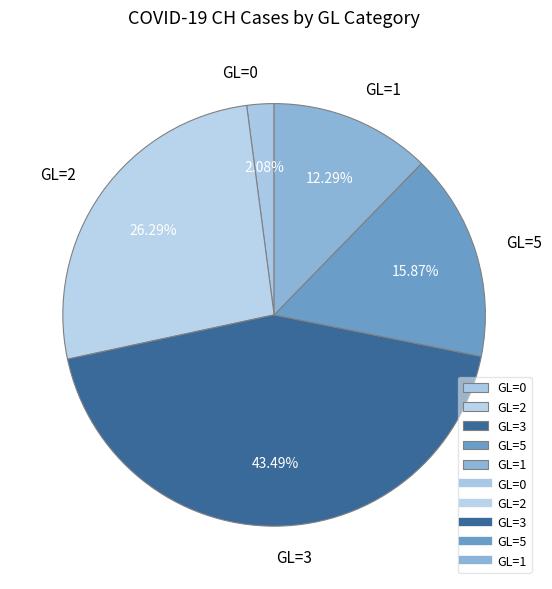

Does GL=0 represent more than half of the total?

No